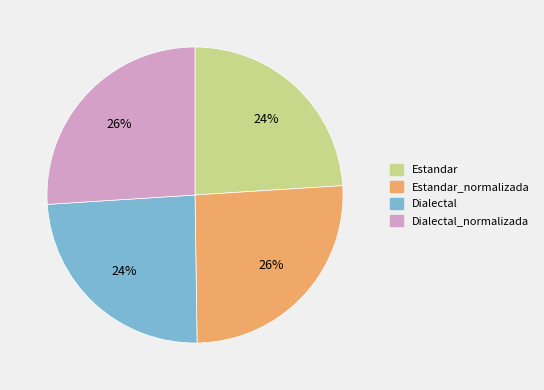

Is it true that Estandar_normalizada is 39% of the pie?

False